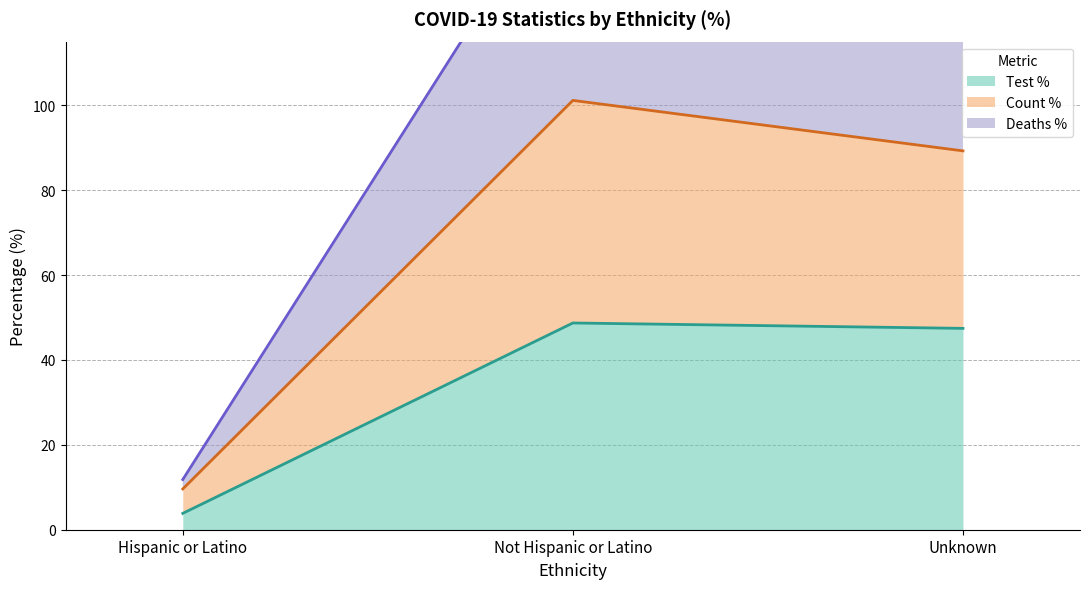

True or false: Test % has a value of 48.7 at Not Hispanic or Latino.

True